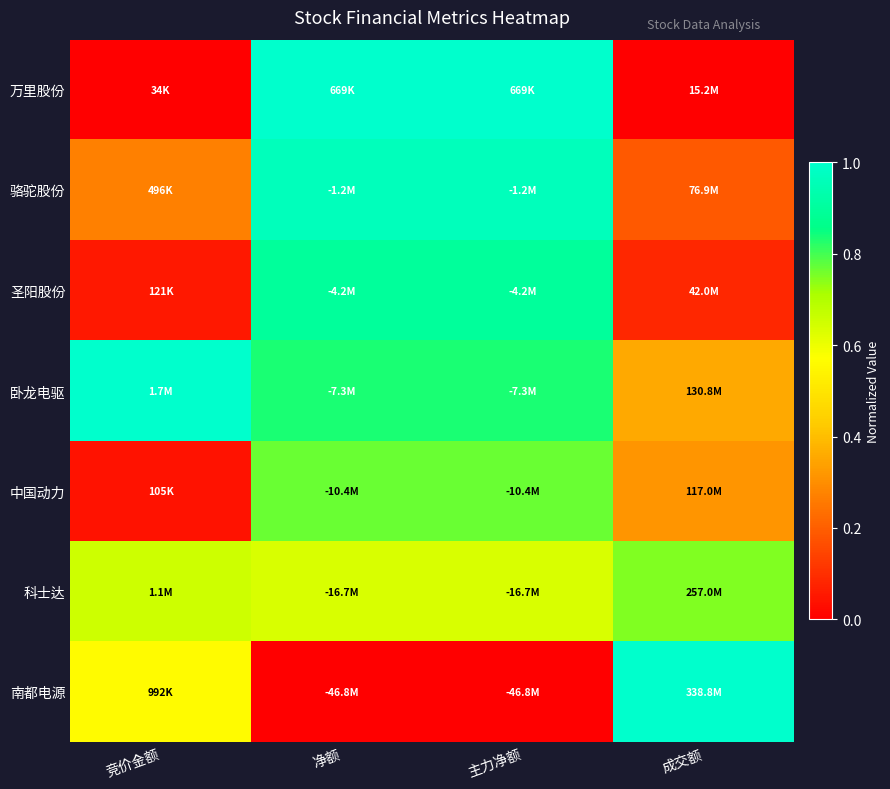

What is the maximum value shown in the chart?

1.0